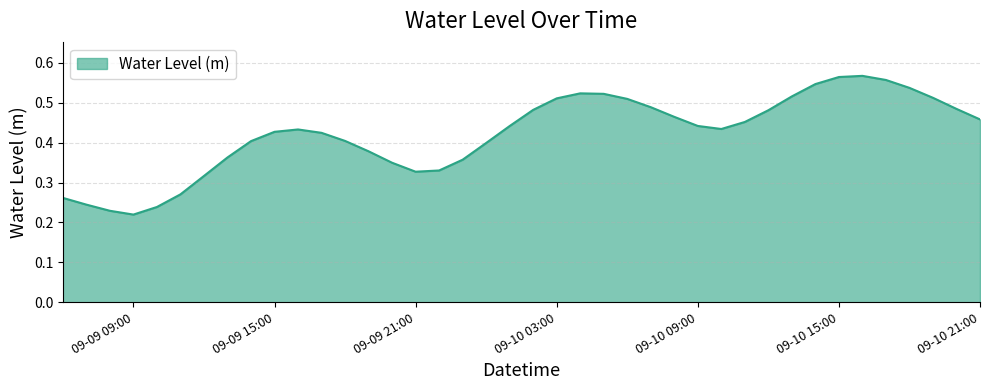

How many lines are shown in the chart?

1